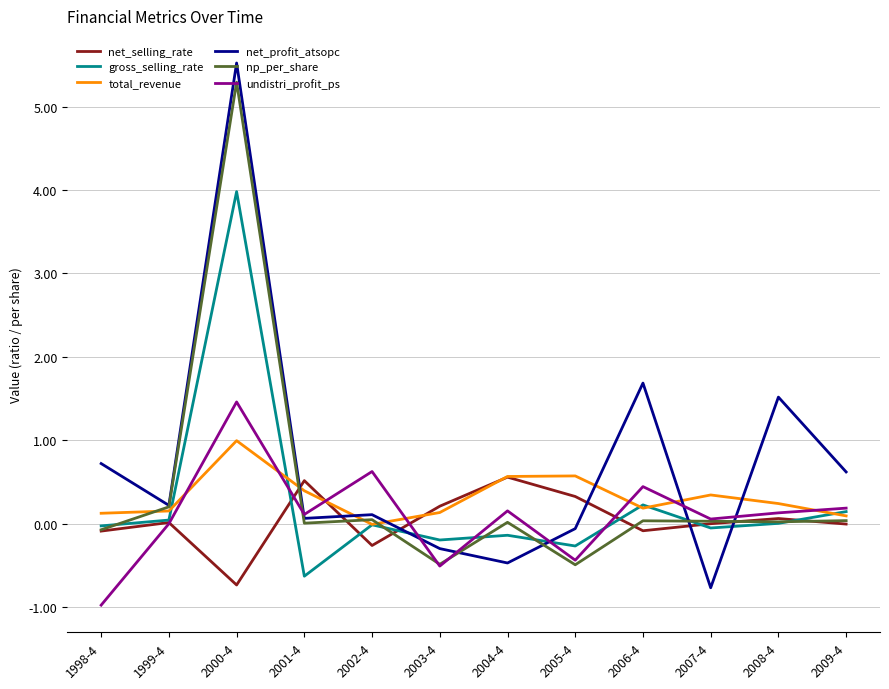

In net_selling_rate, how many points are higher than both neighbors (excluding endpoints)?

4